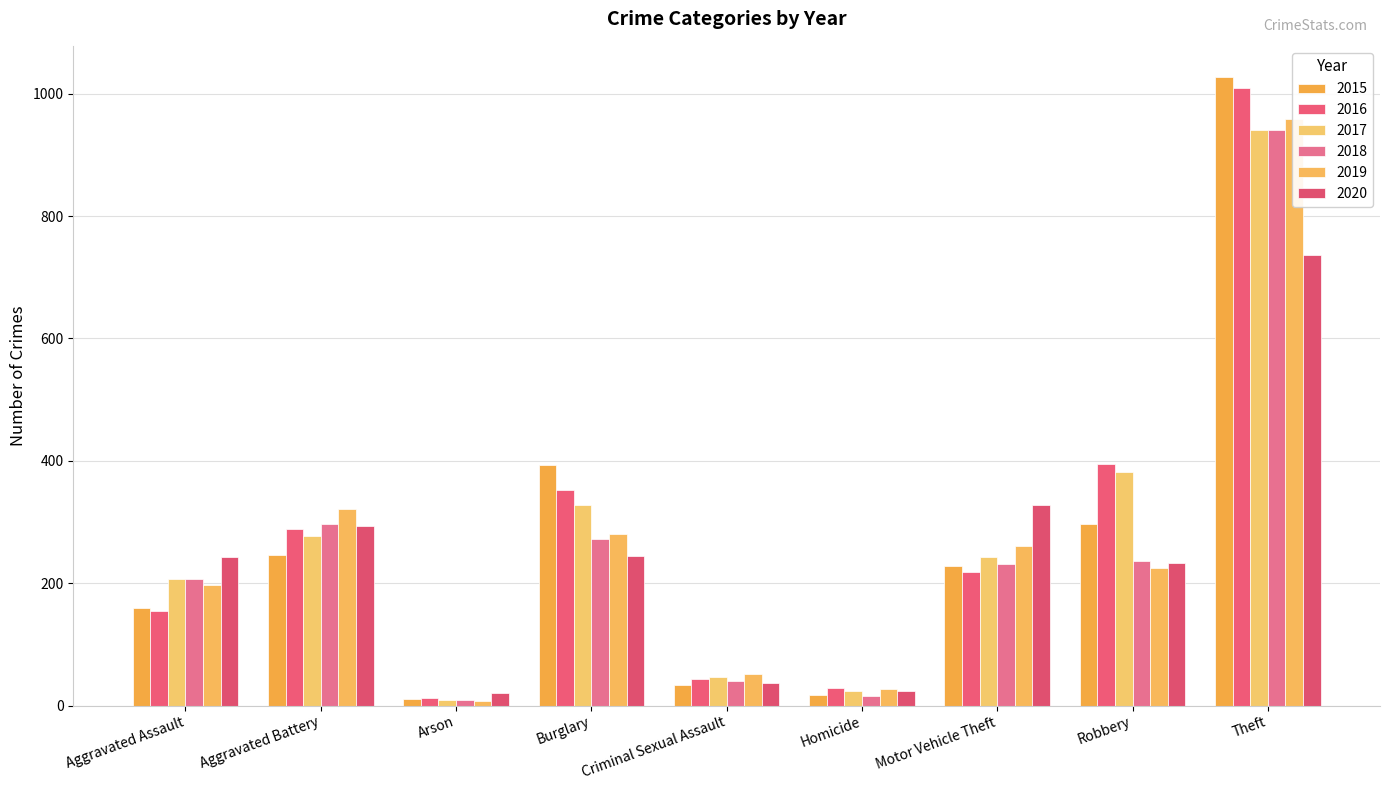

Which series has the widest spread of values?

2015